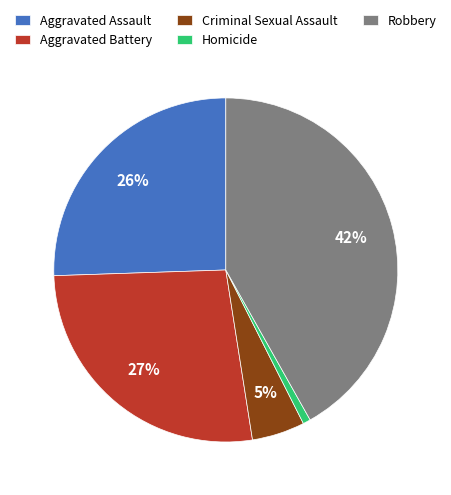

Rank the categories by value from lowest to highest.

Homicide, Criminal Sexual Assault, Aggravated Assault, Aggravated Battery, Robbery